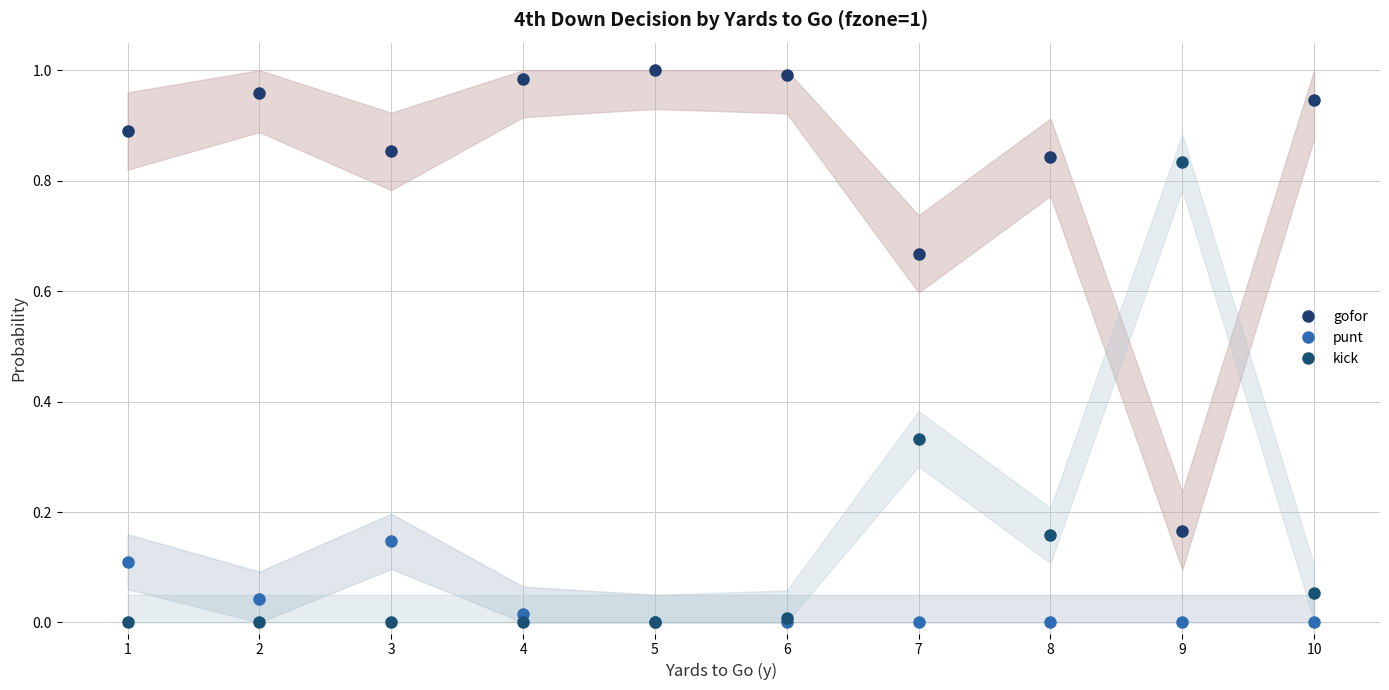

Which series has the largest total across all categories?

gofor